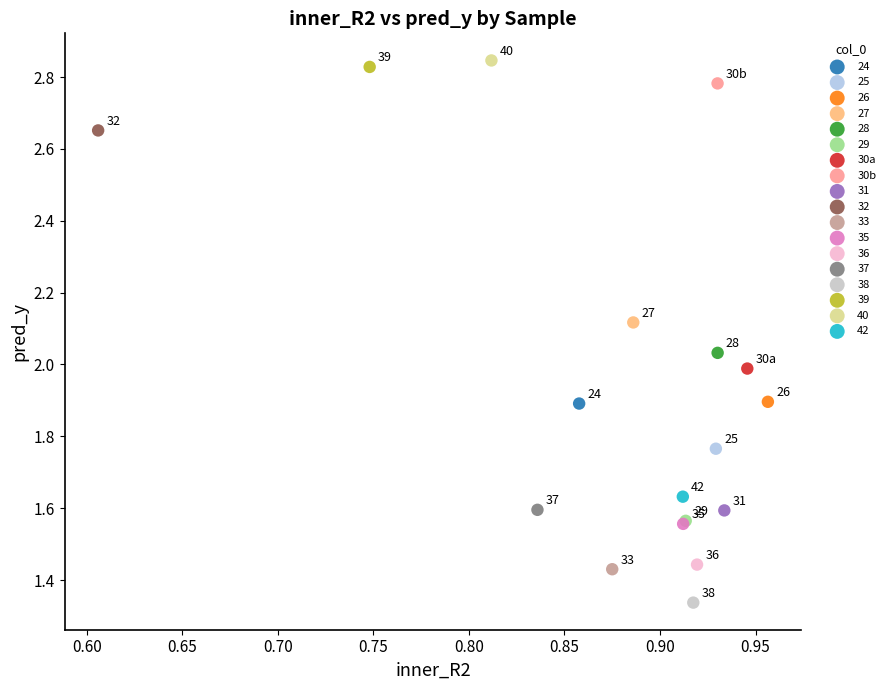

Which series reaches the minimum Y coordinate?

38